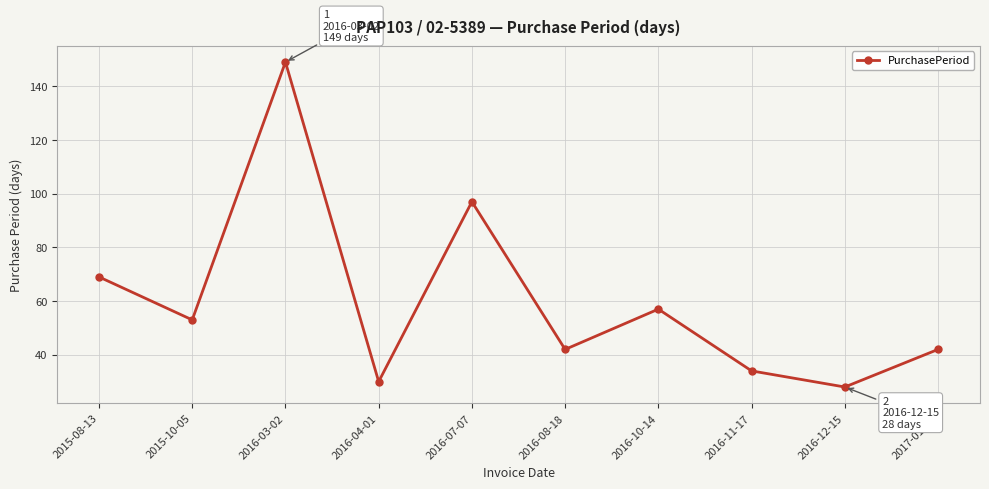

Reading left to right, transcribe all the data shown in this chart.

2015-08-13=69	2015-10-05=53	2016-03-02=149	2016-04-01=30	2016-07-07=97	2016-08-18=42	2016-10-14=57	2016-11-17=34	2016-12-15=28	2017-01-26=42